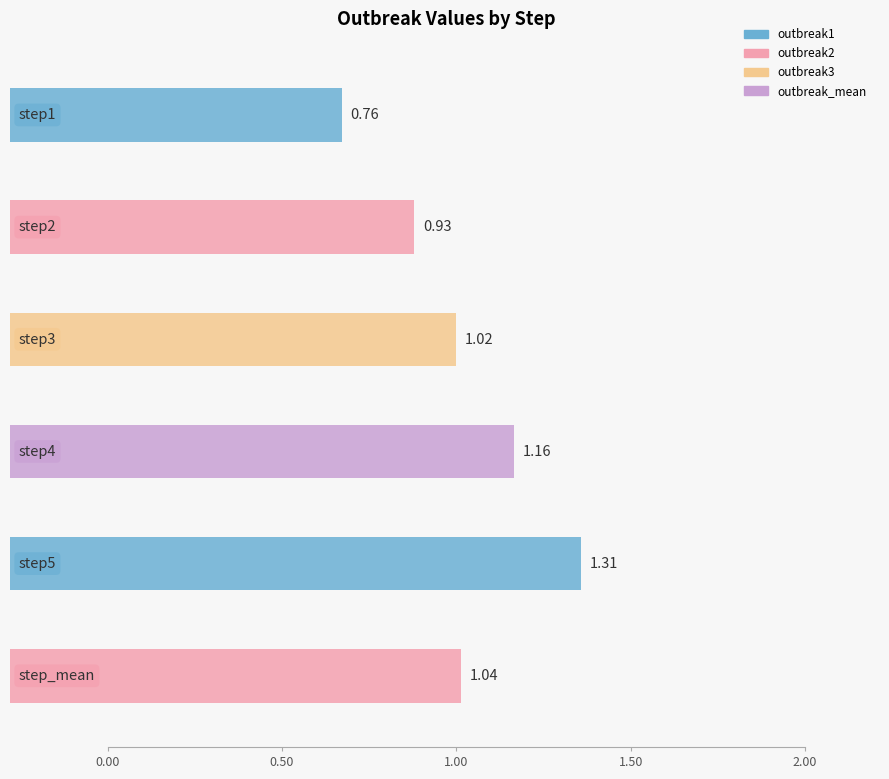

Which has a higher value, step1 or step3?

step3